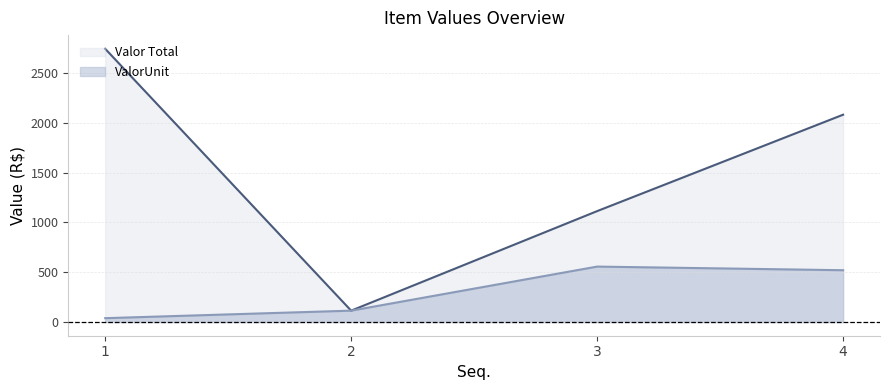

Read the ValorUnit value at 2.

114.4